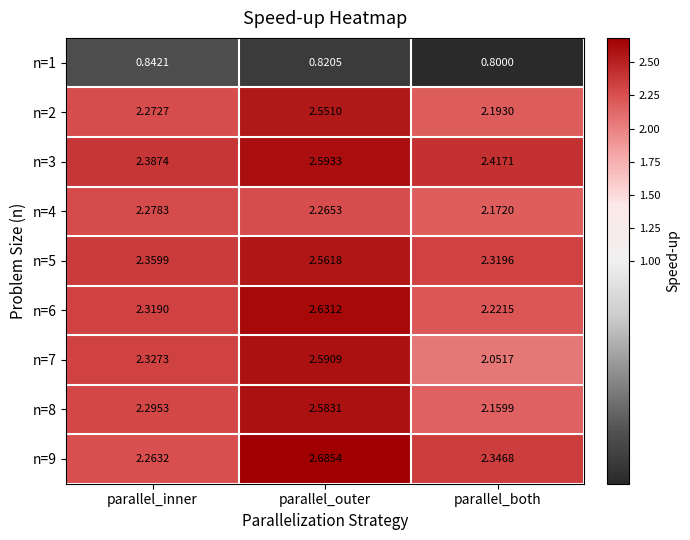

At which label is n=1 closest to 0?

parallel_both